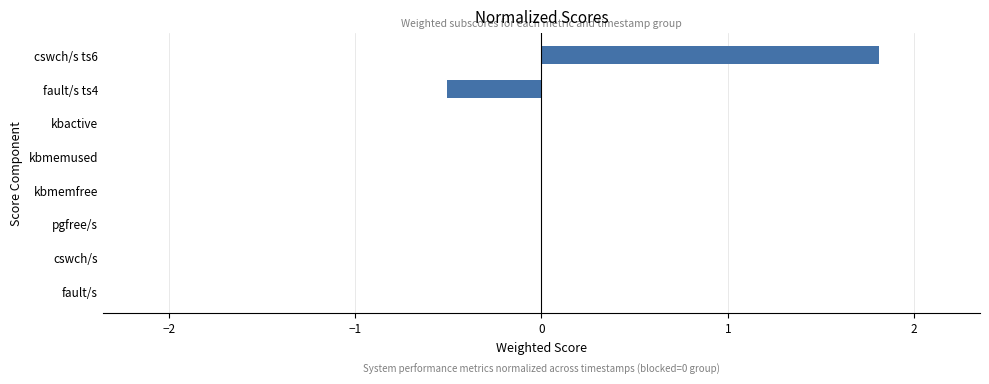

What value does the data have at cswch/s ts6?

1.8